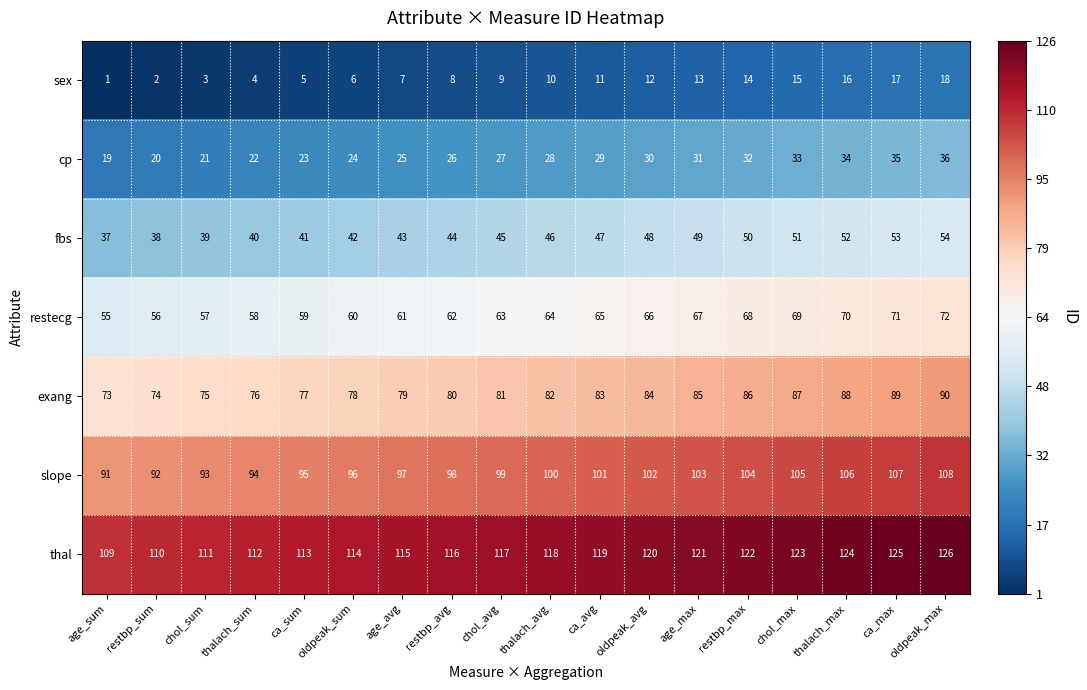

At which label does cp reach its peak?

oldpeak_max